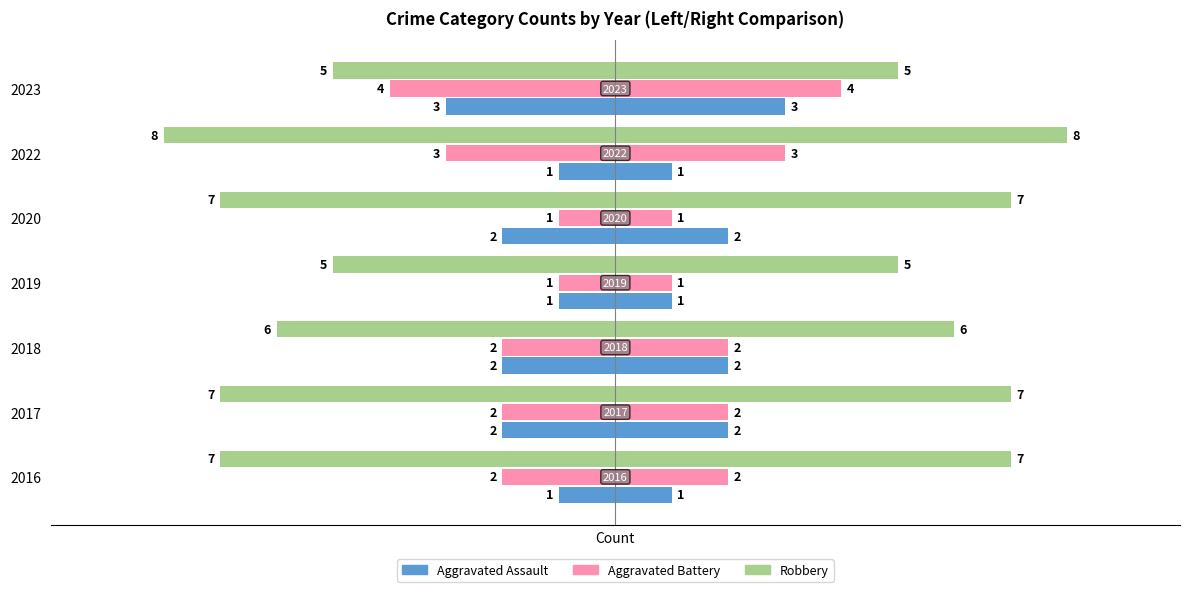

What is the sum of the Robbery values at 2018 and 2020?

-13